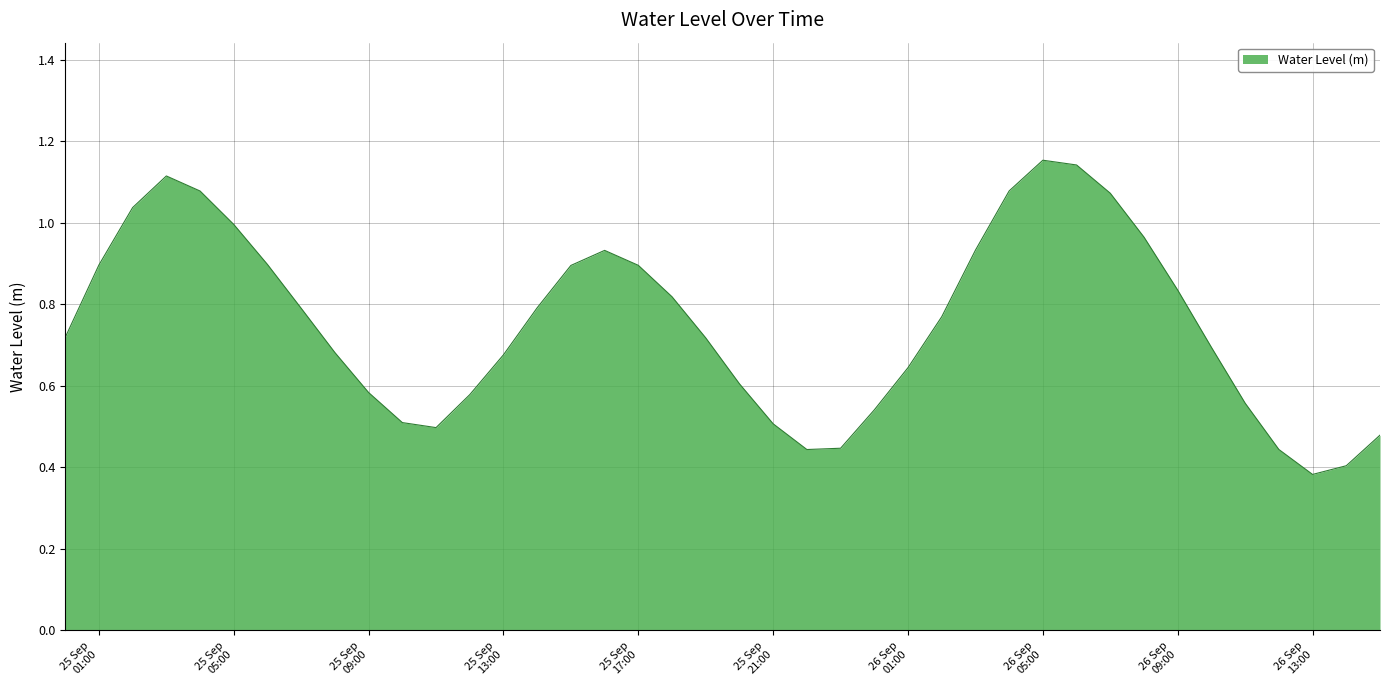

Does the chart have visible grid lines?

Yes